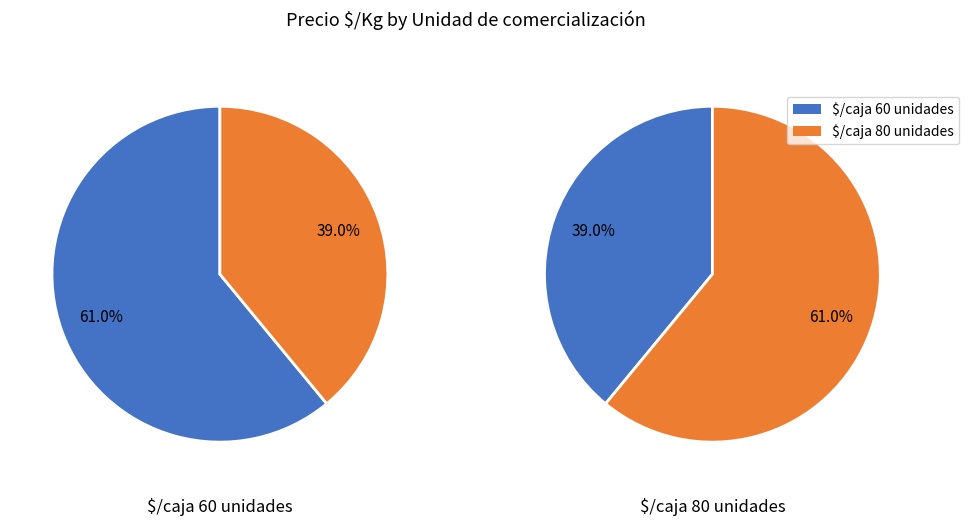

Rank the series at 12 from highest to lowest value.

$/caja 60 unidades, $/caja 80 unidades